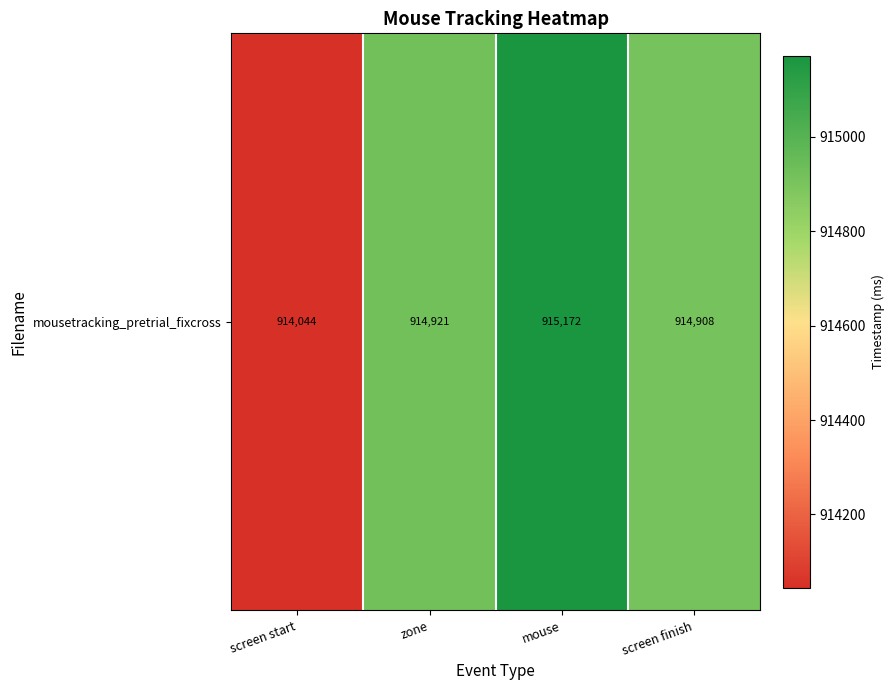

What is the sum of the values at zone and mouse?

1830092.8